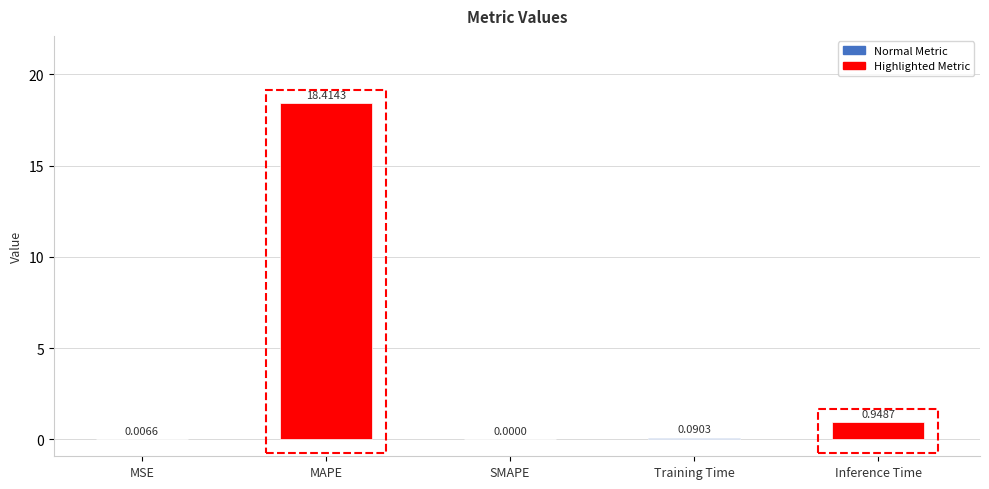

What is the sum of all values?

19.5